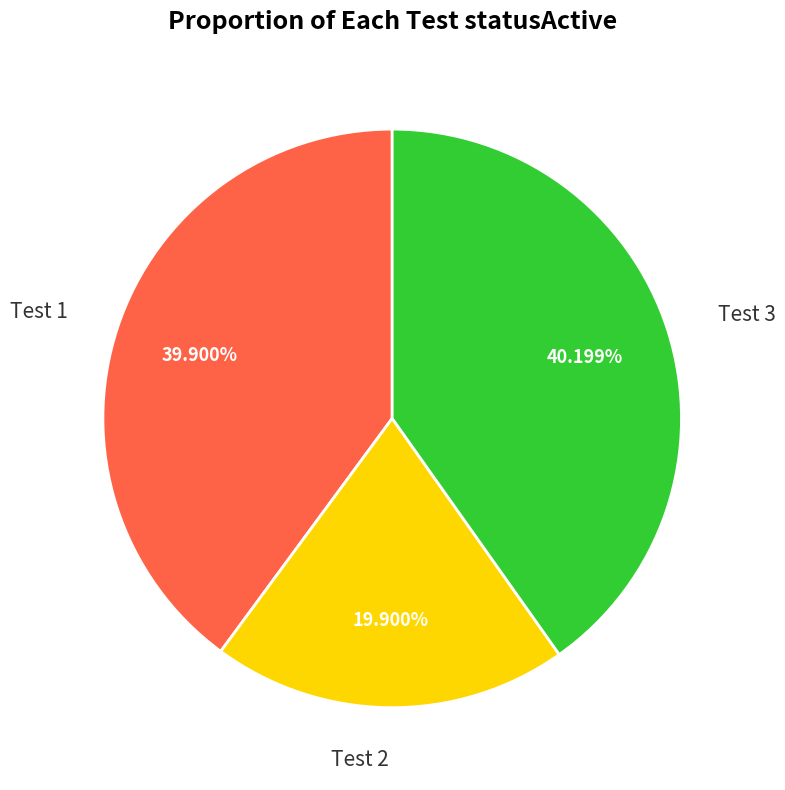

What is the ratio of the value at Test 2 to the value at Test 3?

0.5